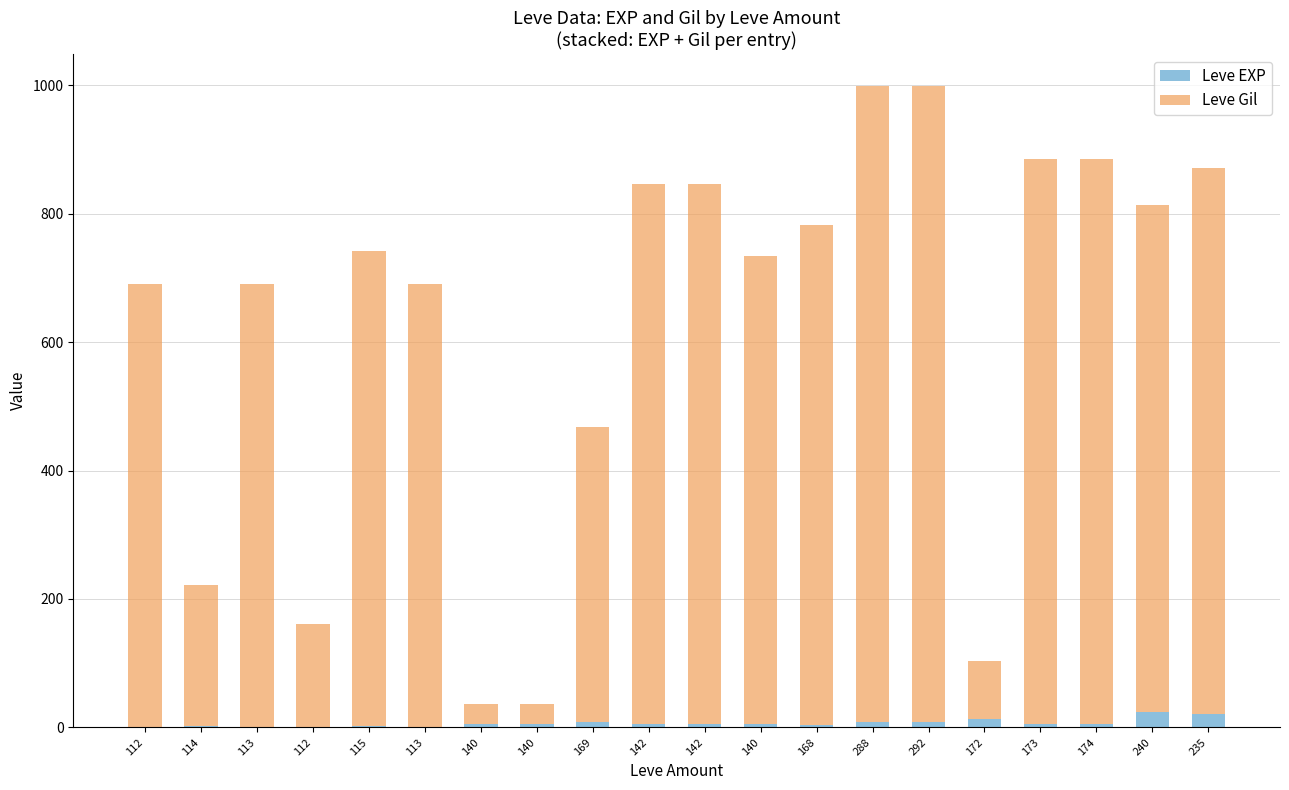

How many data points does each series have?

20